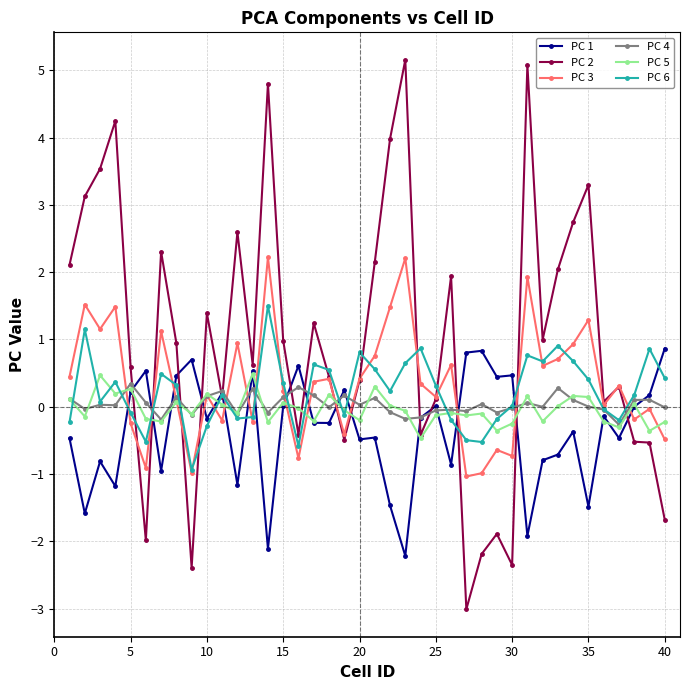

Which series has the largest total across all categories?

PC 2